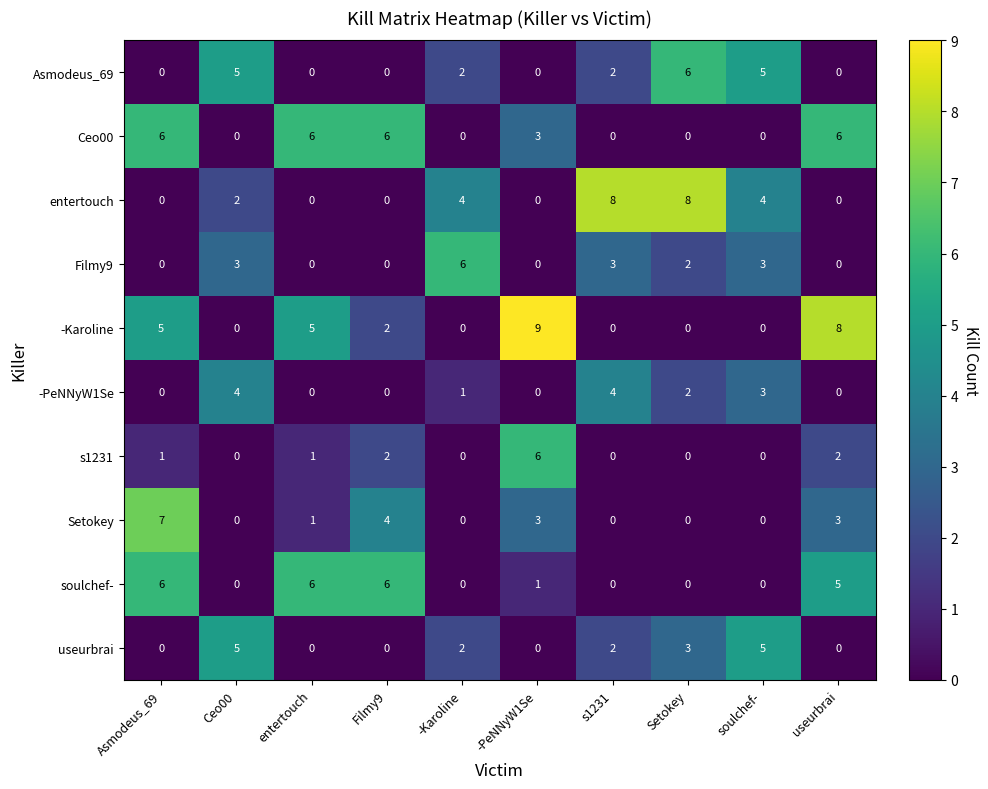

How many distinct data groups are displayed?

10